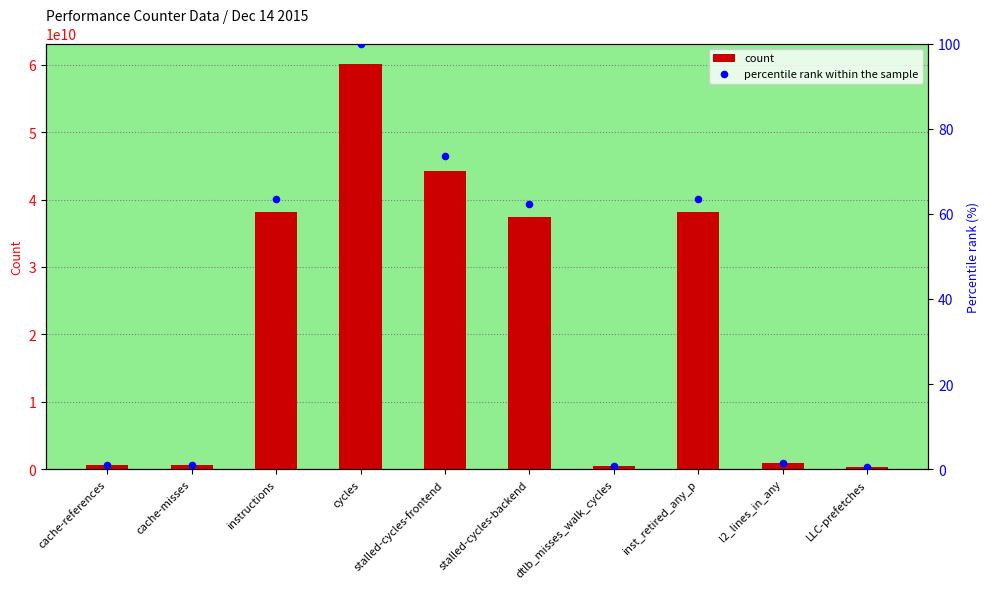

What are all the series names shown in the legend?

count, percentile rank within the sample